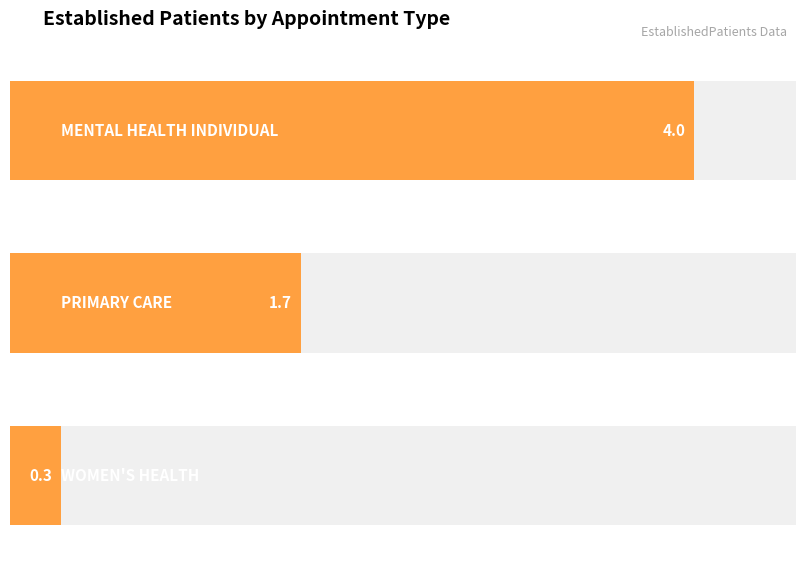

What is the difference between the maximum and minimum values?

3.7